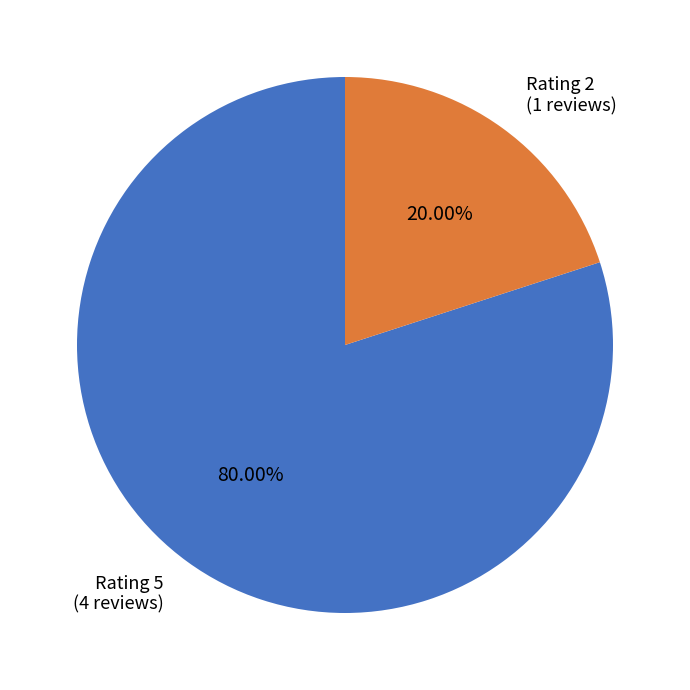

Which category has the smallest portion of the pie?

Rating 2